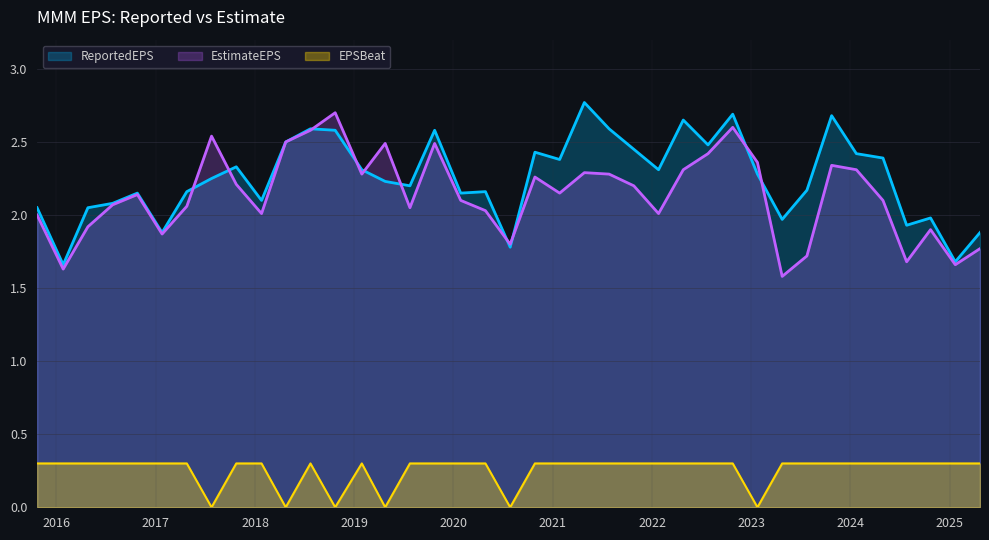

What position from the left is 2022-04-26?

27